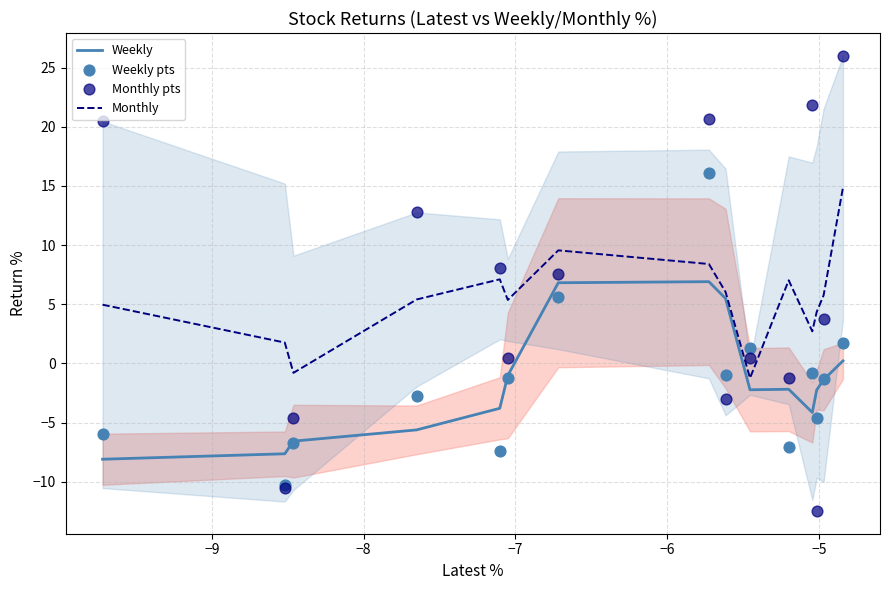

Which series reaches the maximum Y coordinate?

Monthly pts